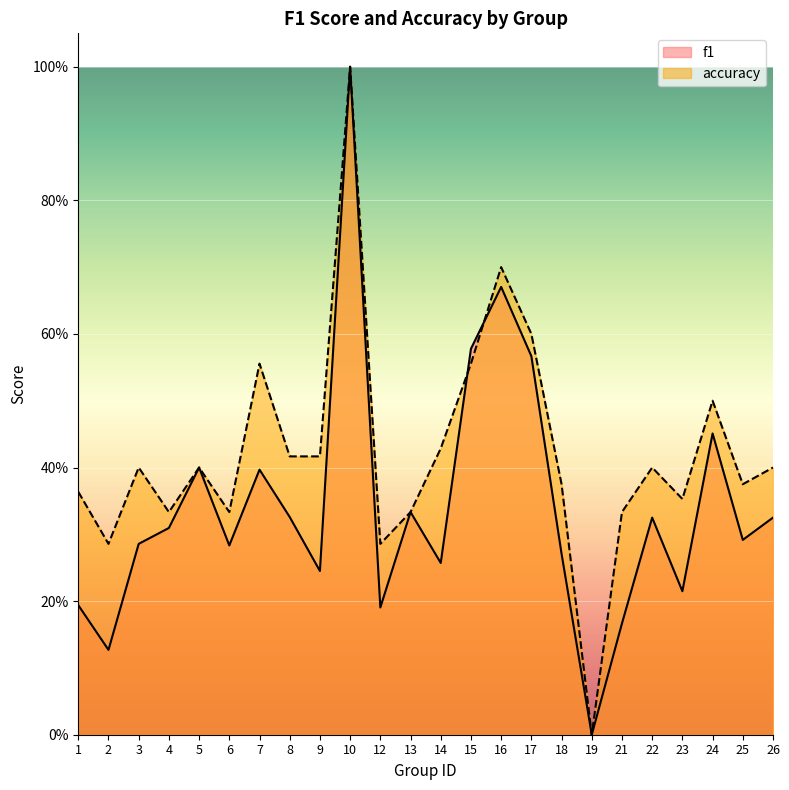

How many categories are shown in the chart?

24